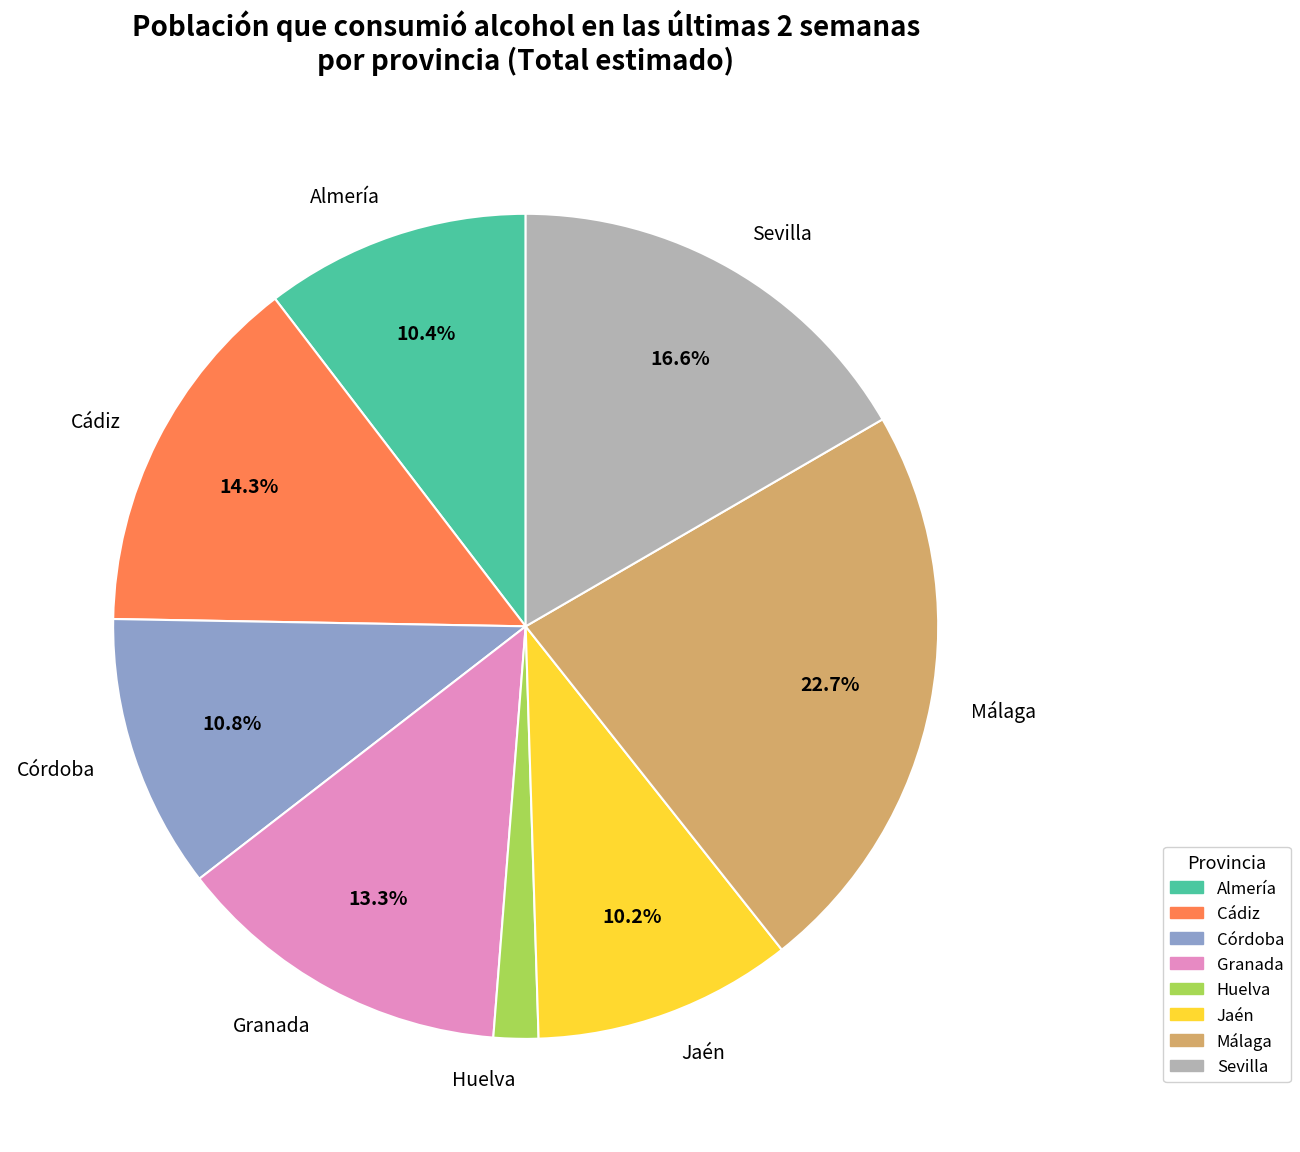

Is there a majority slice in this chart?

No